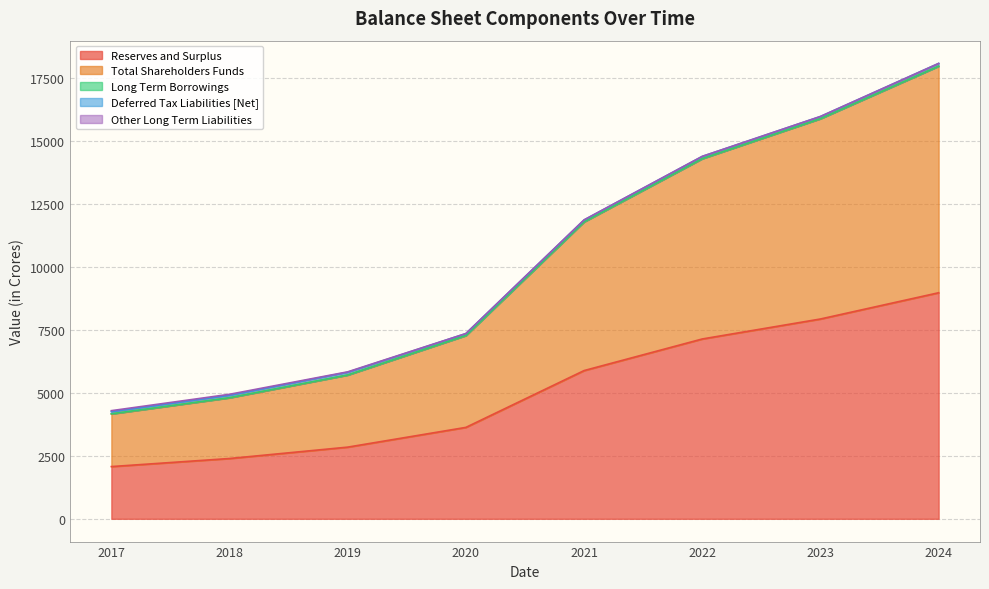

True or false: Long Term Borrowings and Reserves and Surplus intersect in this chart.

False